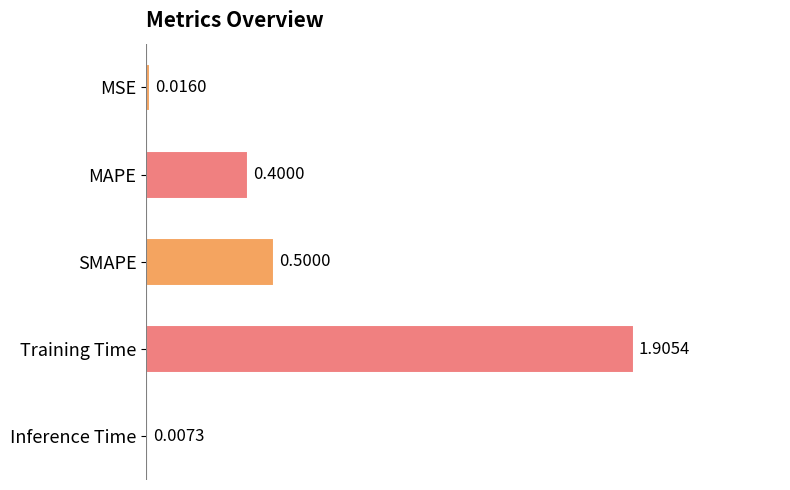

What is the change in value from MAPE to SMAPE?

+0.1